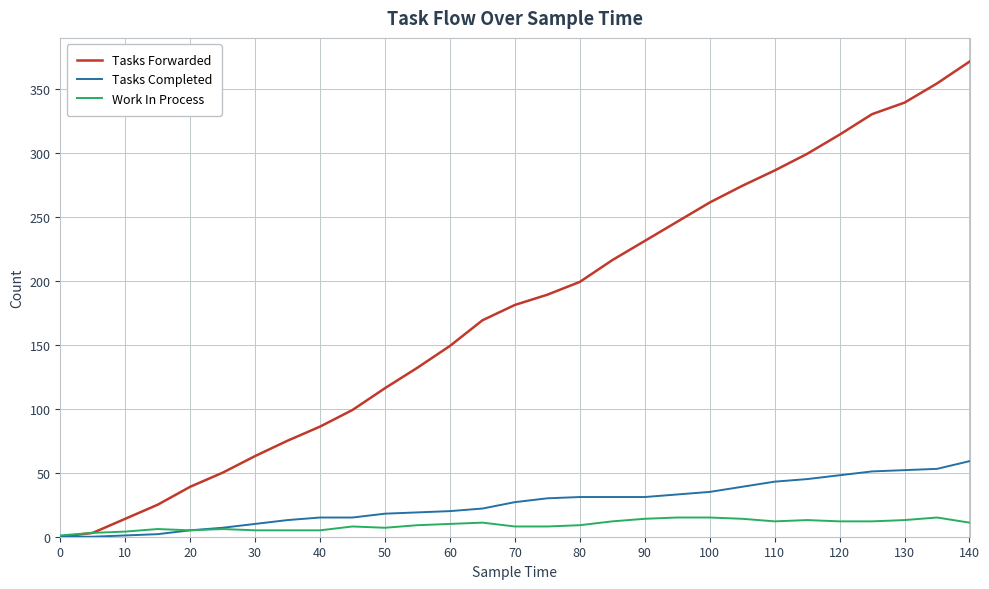

Is this an area chart (filled region under the line)?

No